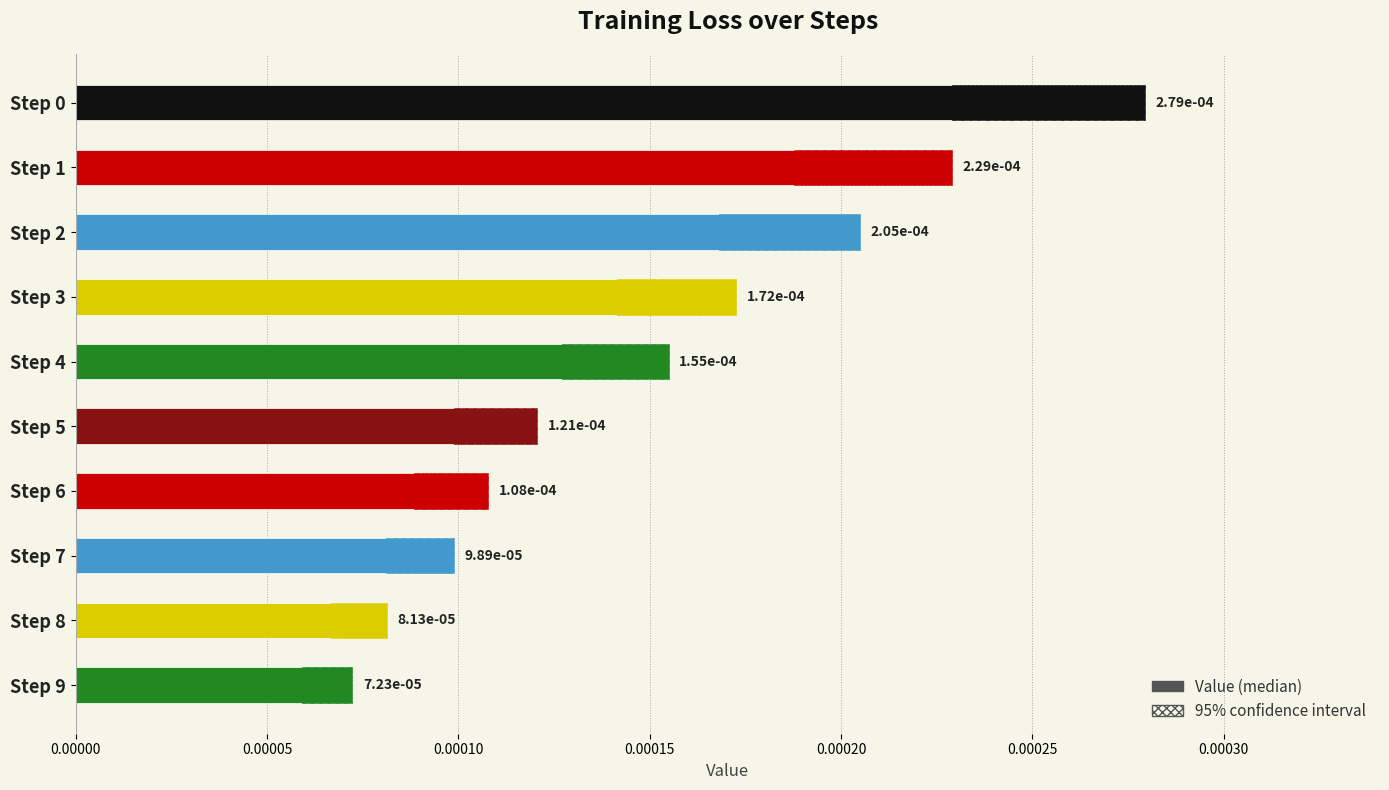

Count the number of data series in this chart.

2